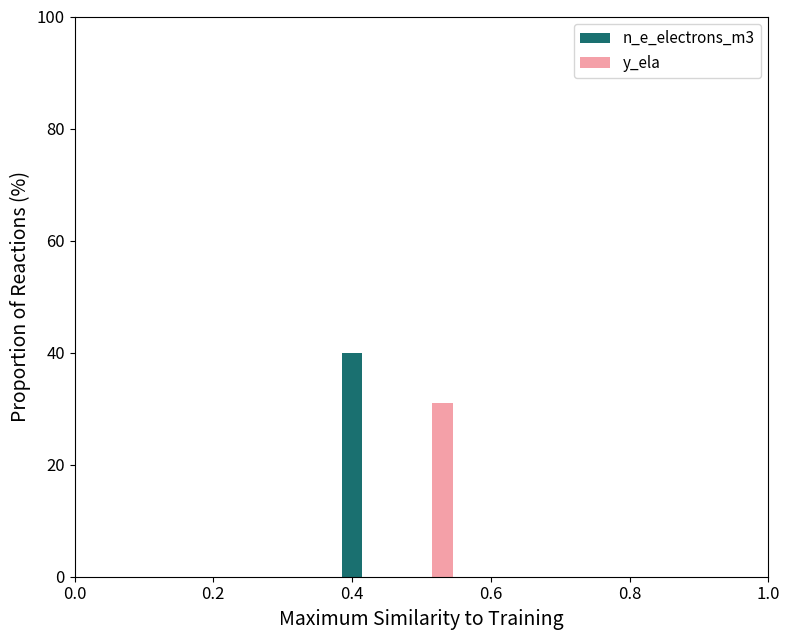

What is the maximum value shown in the chart?

40